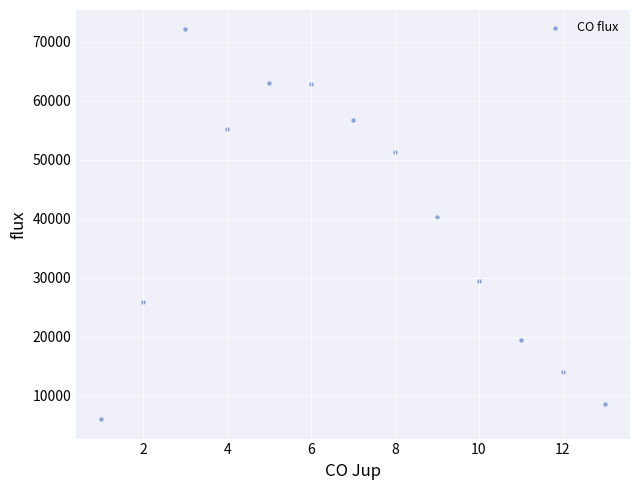

What Y value in the scatter plot is closest to 39070?

40300